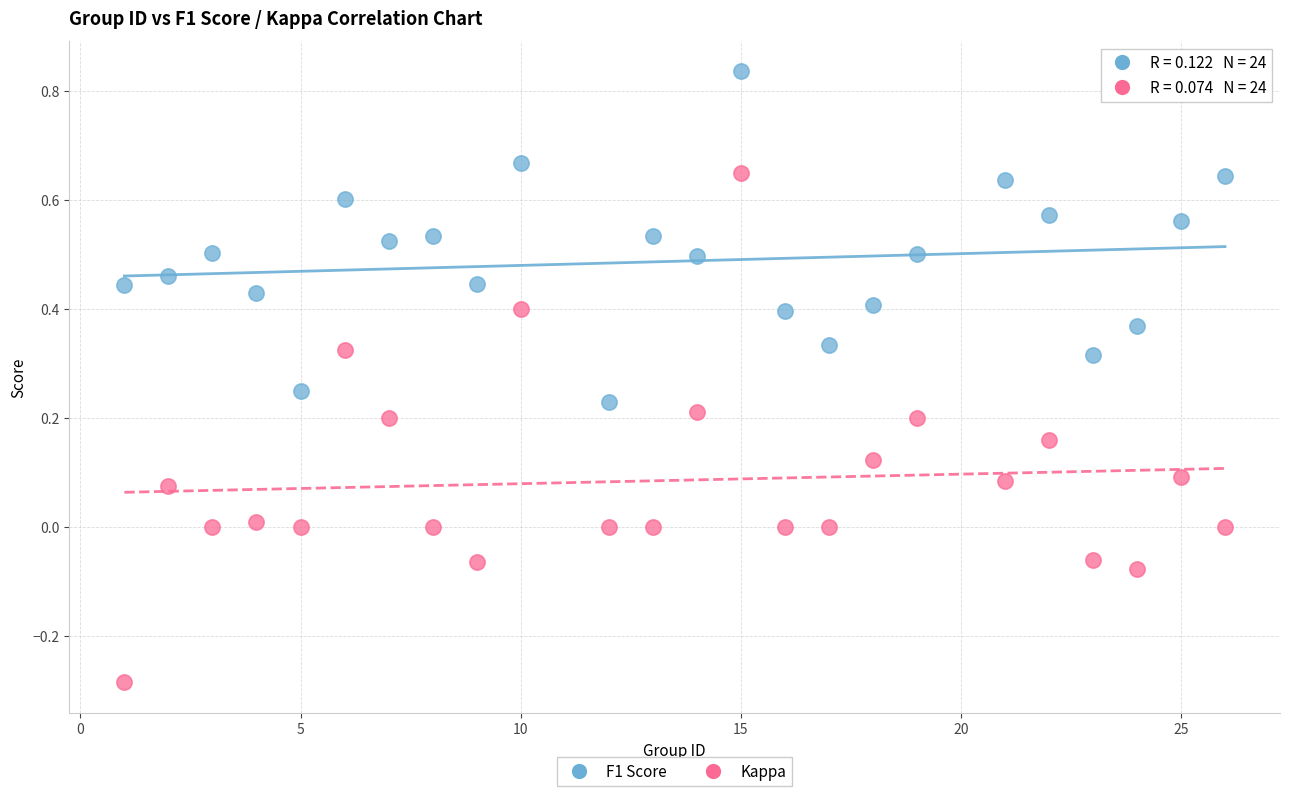

What are all the series names shown in the legend?

F1 Score, Kappa